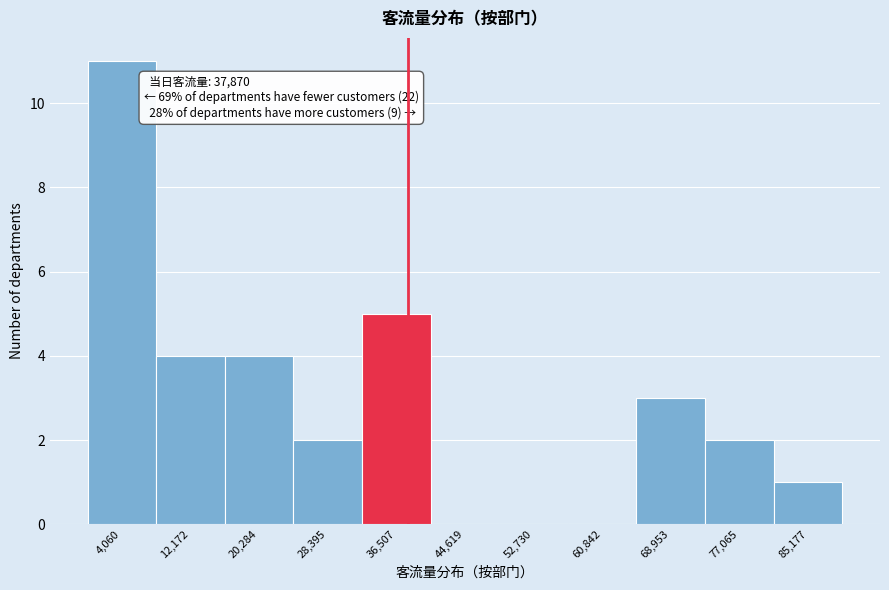

Which range on the x-axis has the tallest bar?

0 to 8000